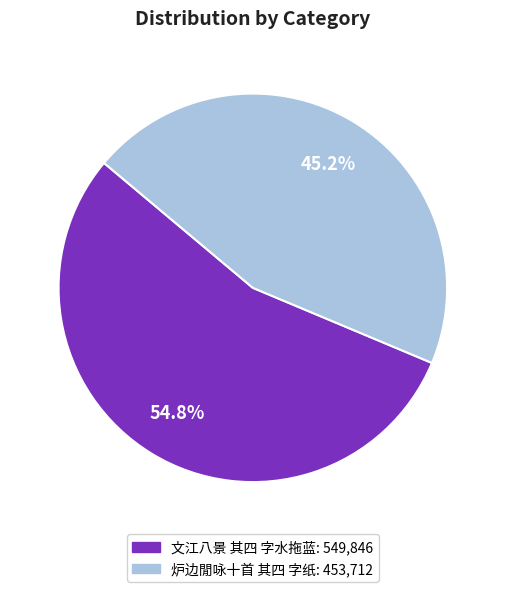

Between 文江八景 其四 字水拖蓝 and 炉边閒咏十首 其四 字纸, which is larger?

文江八景 其四 字水拖蓝